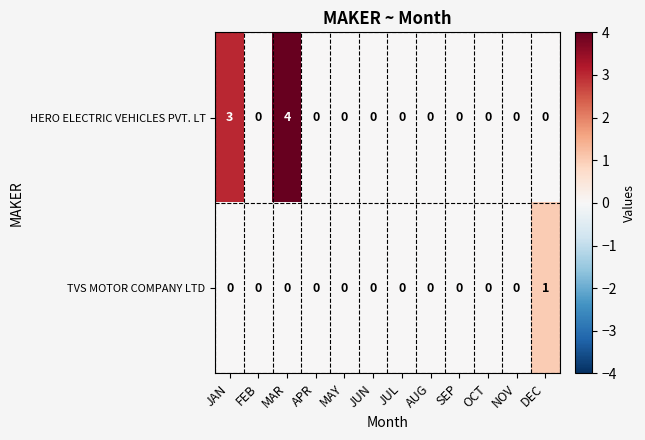

How many distinct data groups are displayed?

2